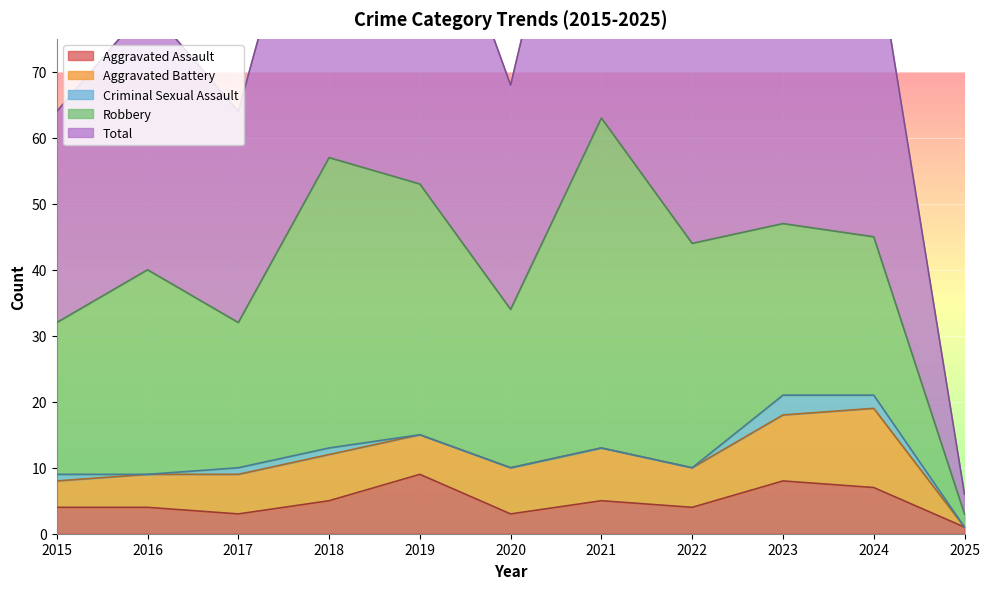

At 2024, list the series in order from largest to smallest.

Total, Robbery, Aggravated Battery, Aggravated Assault, Criminal Sexual Assault